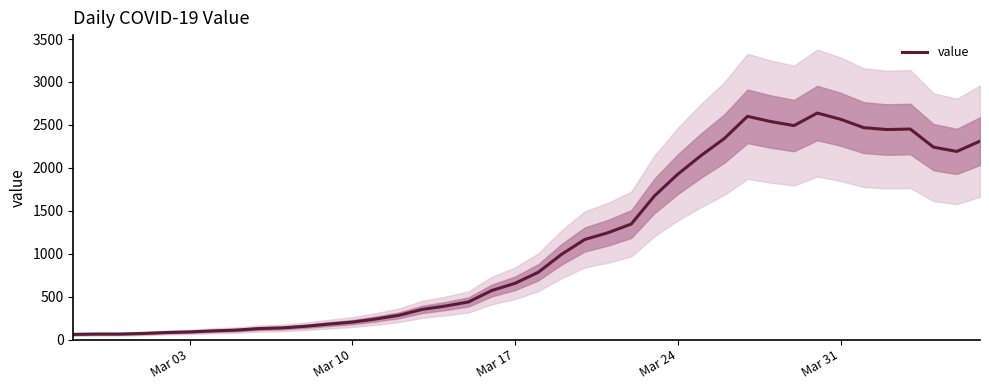

What is the difference between the maximum and minimum values?

2577